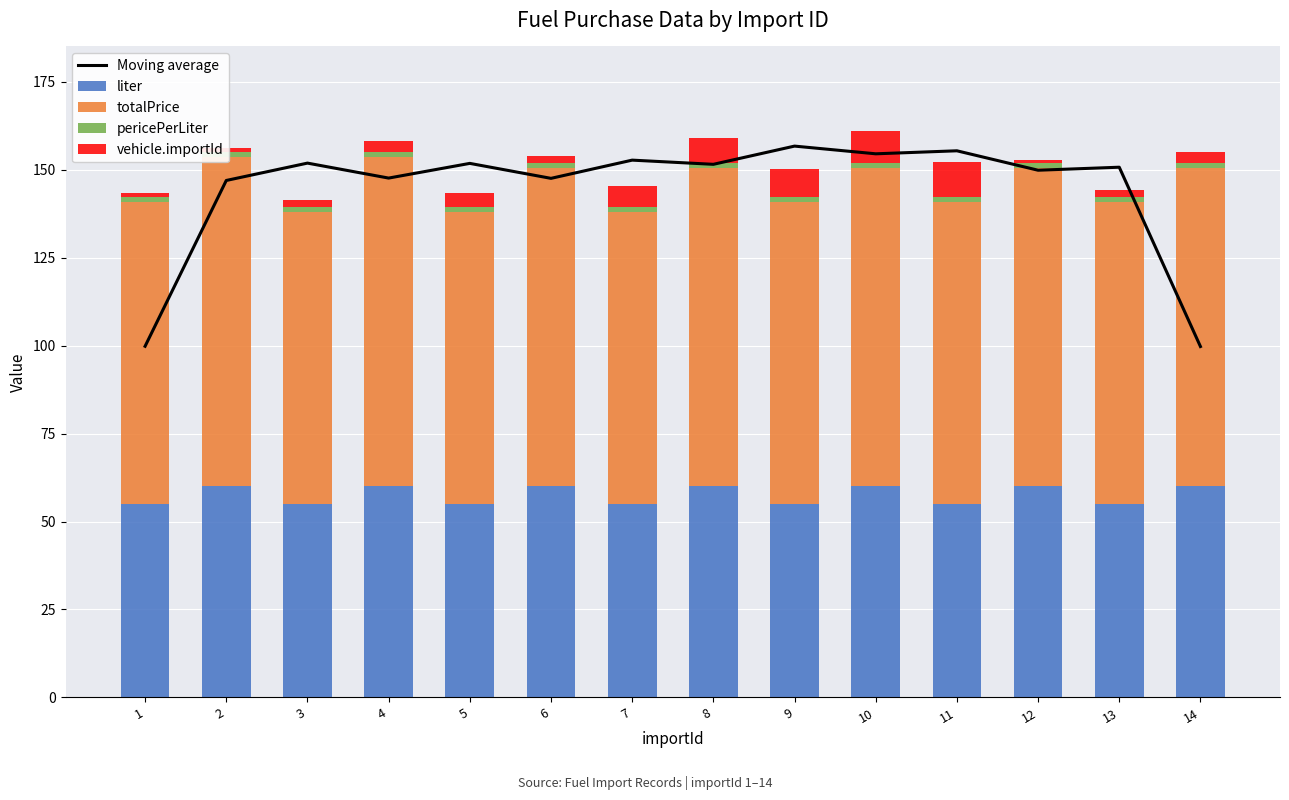

What is the difference between the Moving average values at 14 and 6?

47.8